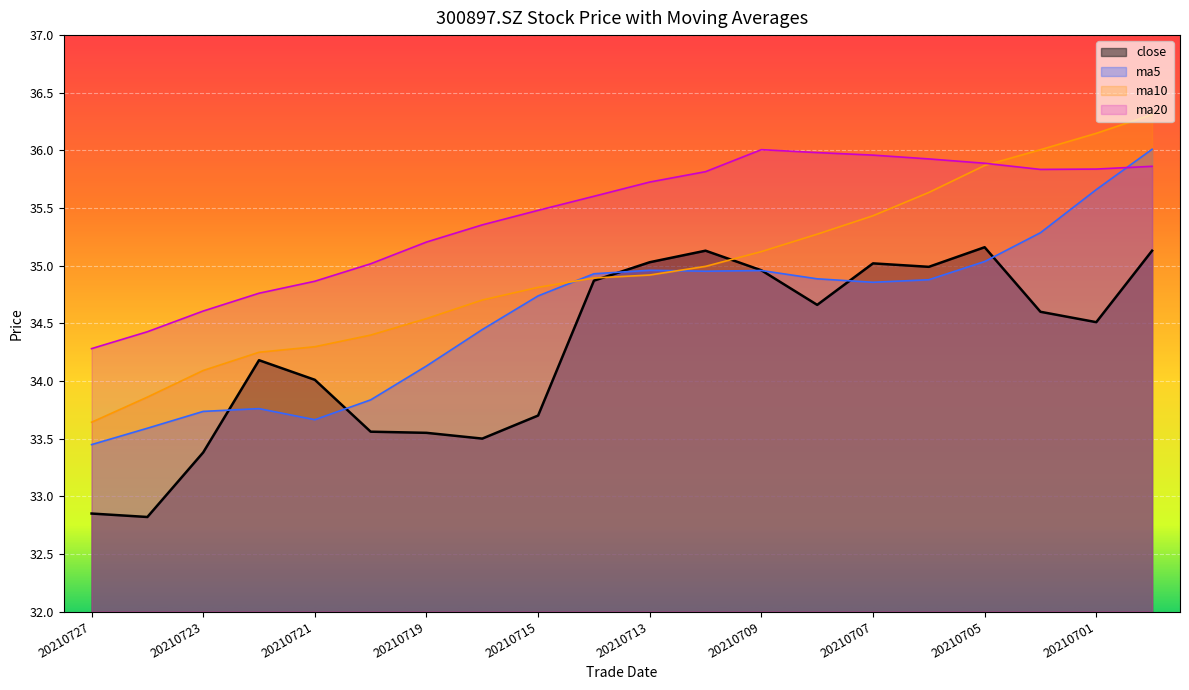

What are all the series names shown in the legend?

close, ma5, ma10, ma20